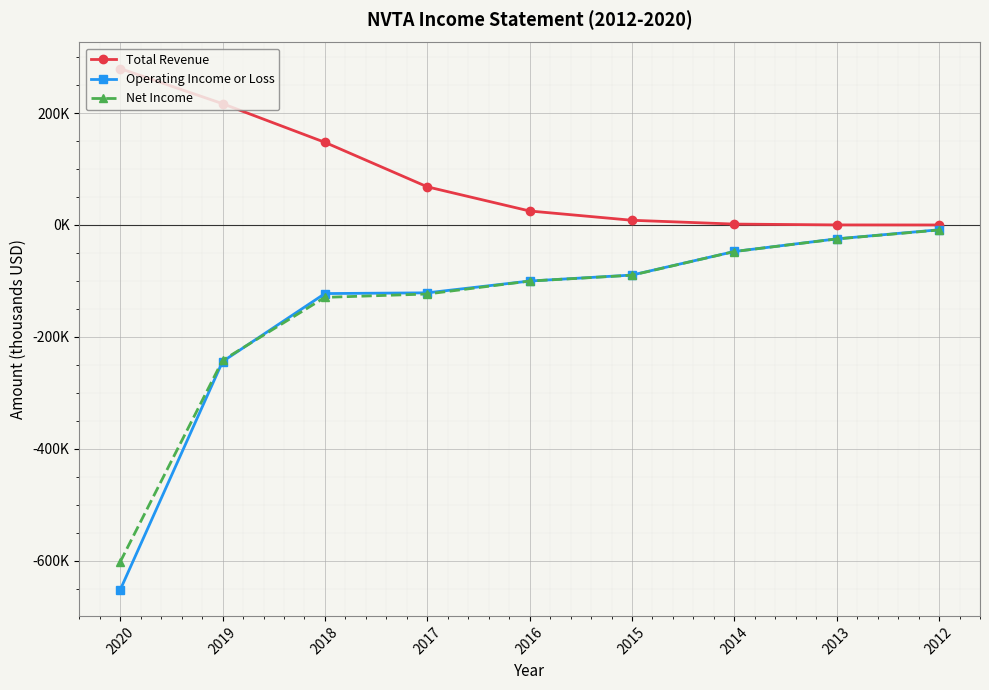

Which series has the largest total across all categories?

Total Revenue